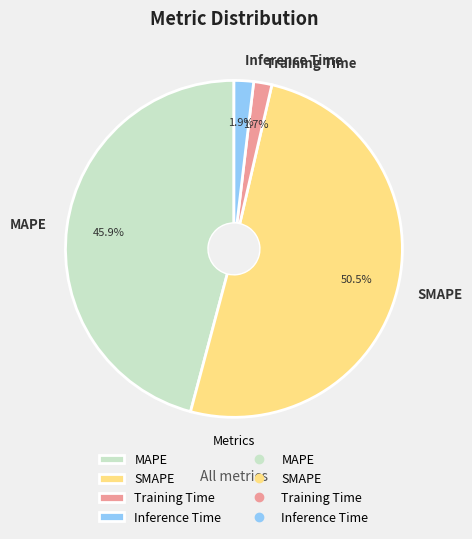

Combined, do MAPE and Inference Time account for over 50%?

No